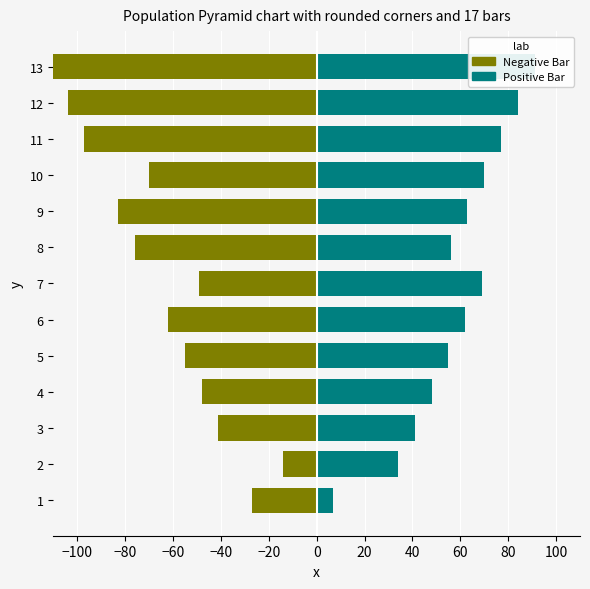

Which series has the largest range (max minus min)?

Negative Bar